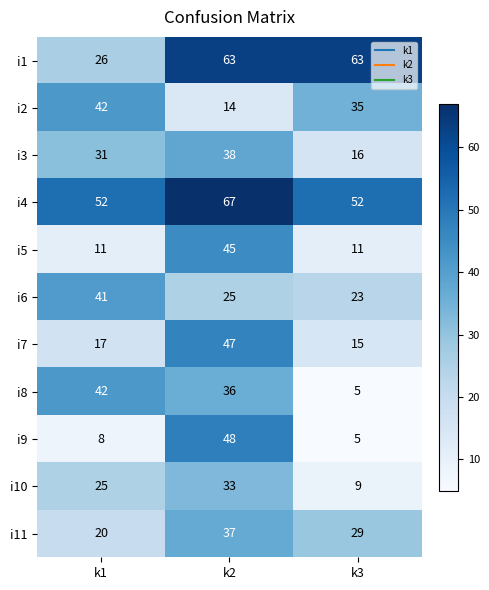

What is the difference between the maximum and minimum values in the i11 series?

17